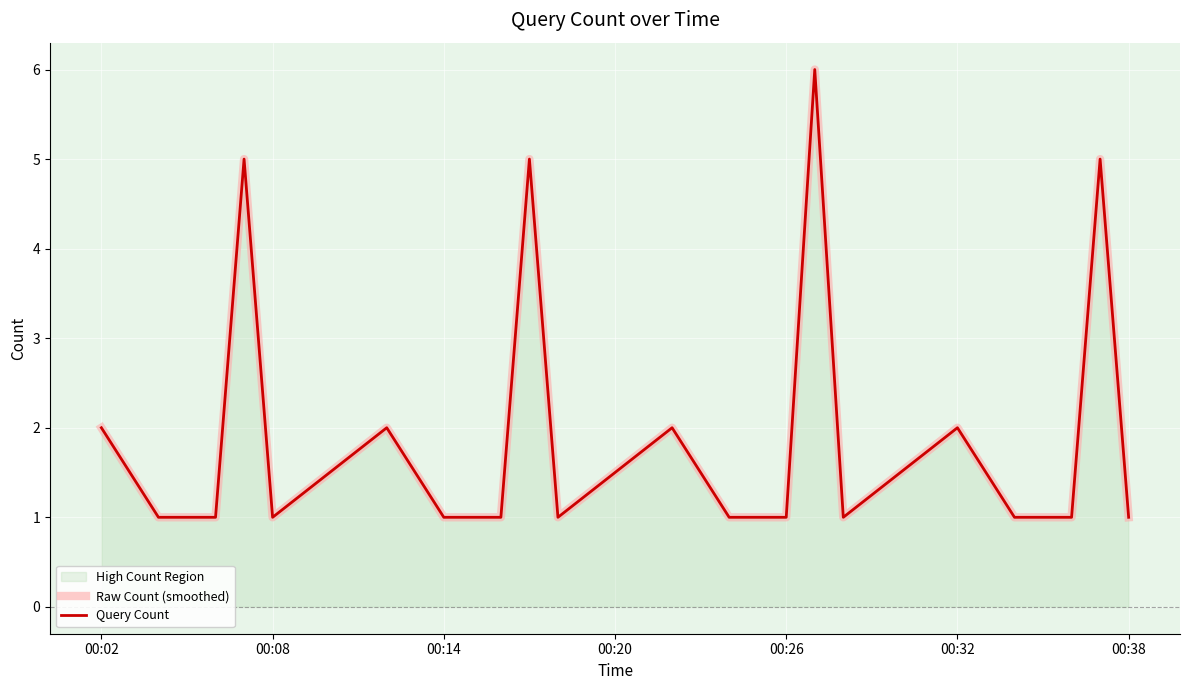

The value of Query Count at 00:08 is 1. True or false?

True